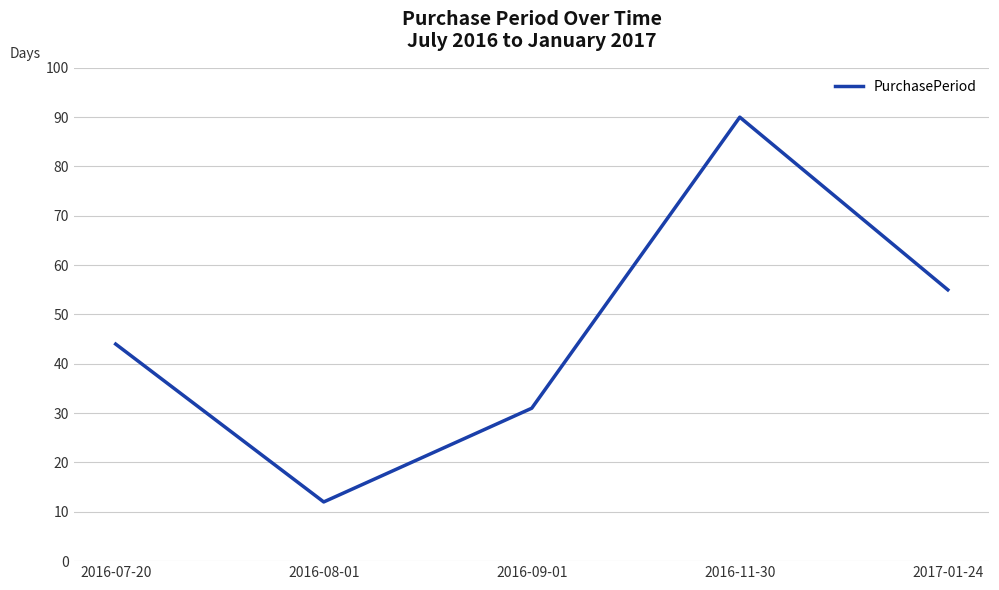

At which category does the data reach its first local peak?

2016-11-30